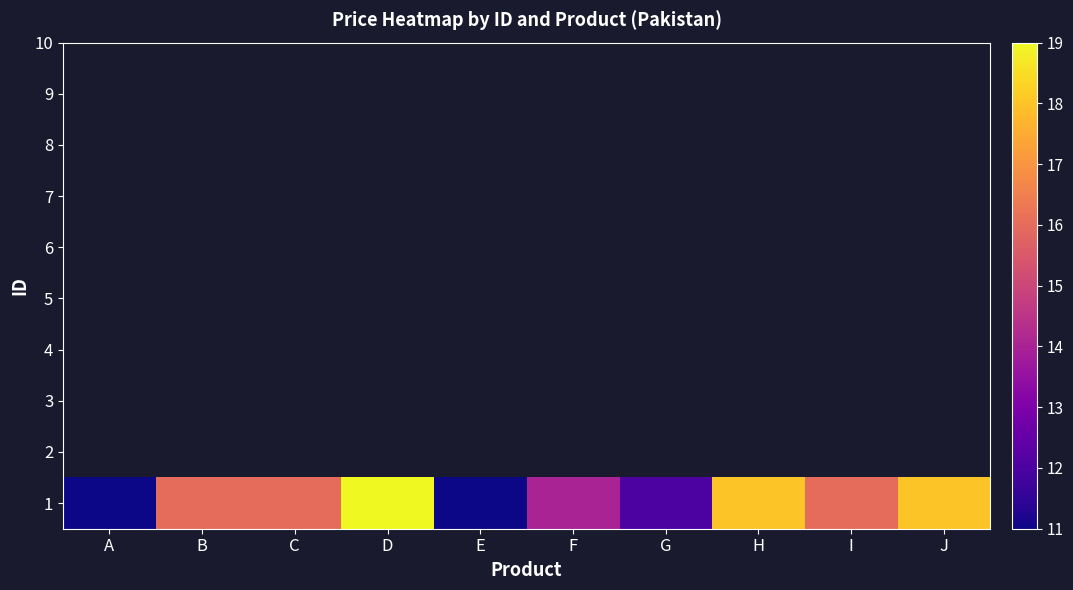

Between B and D, which is larger?

D